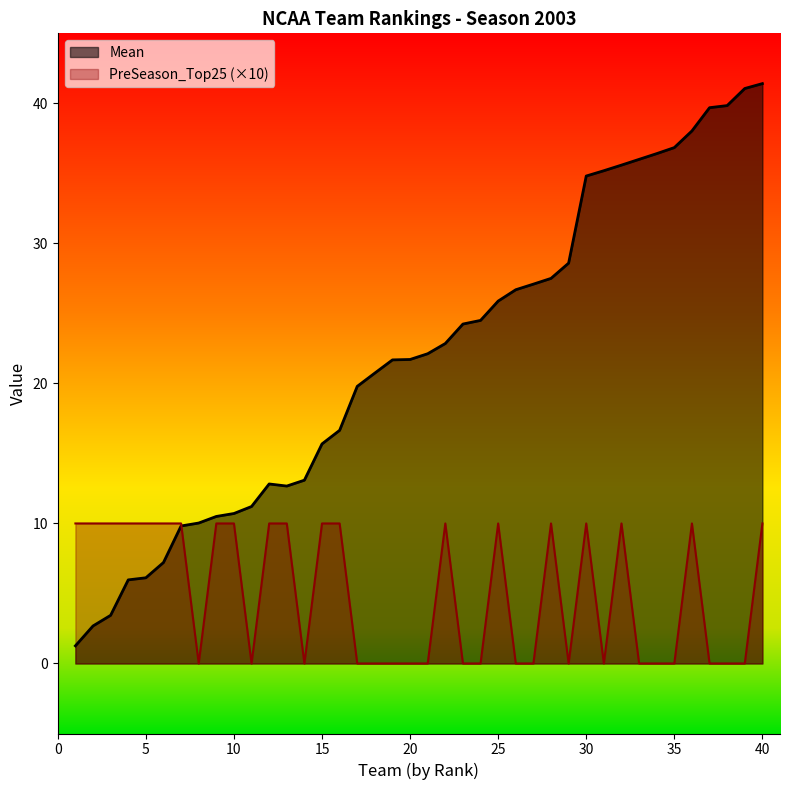

What is the difference between the maximum and minimum values in the PreSeason_Top25 series?

10.0